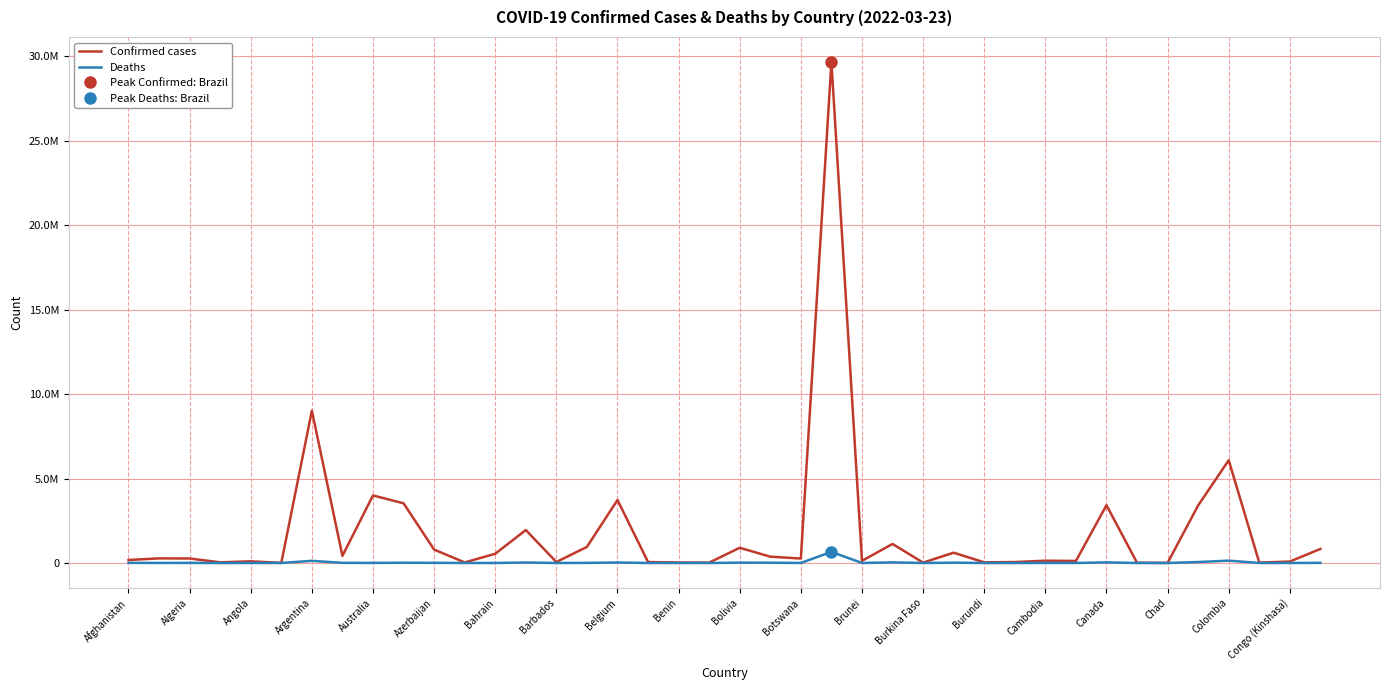

What is the value of the Confirmed cases point at the 11th from the left?

791545